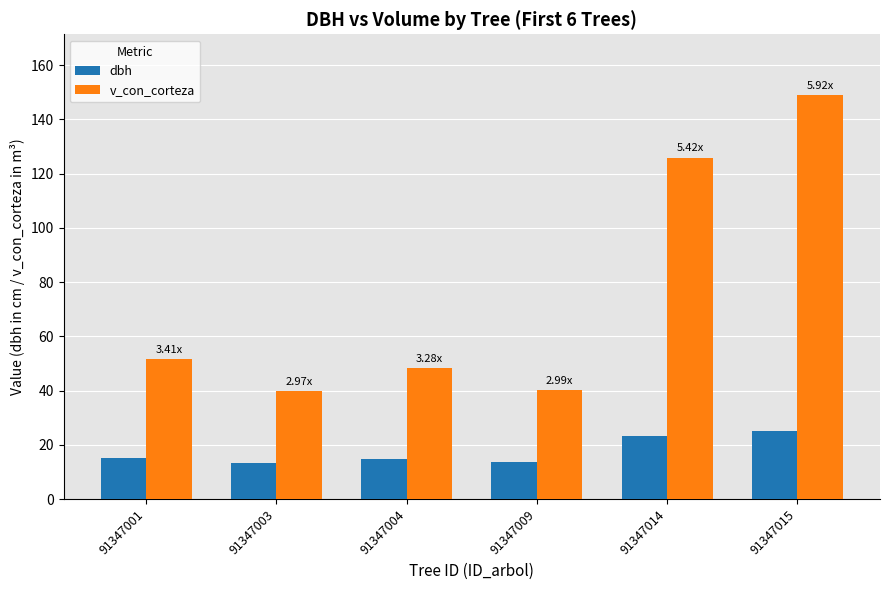

What is the maximum value for dbh?

25.2